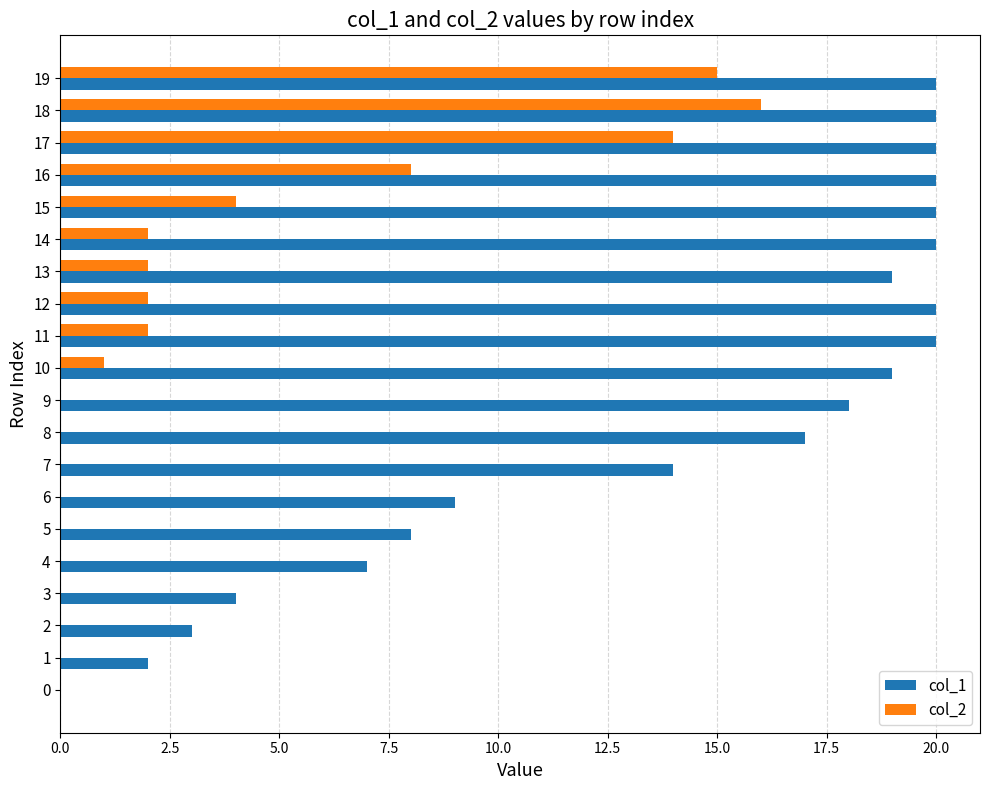

Which series has the widest spread of values?

col_1